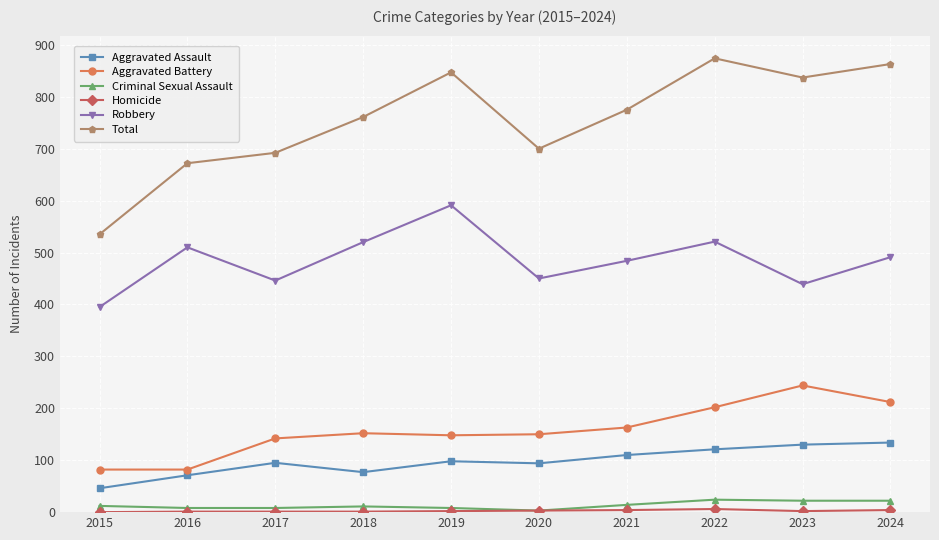

Between 2015 and 2023, which series saw the biggest shift?

Total